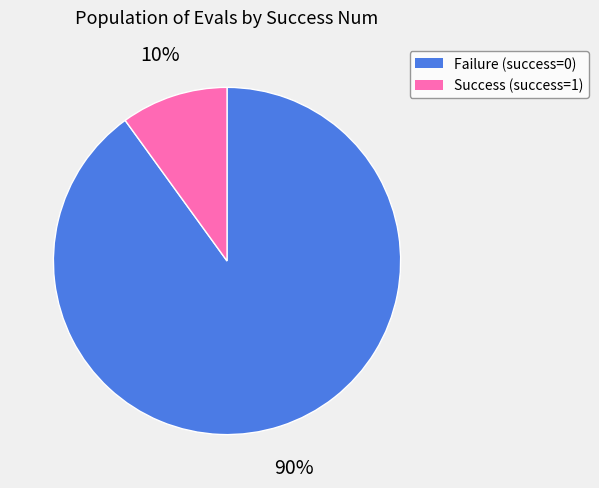

How many segments does this pie chart have?

2